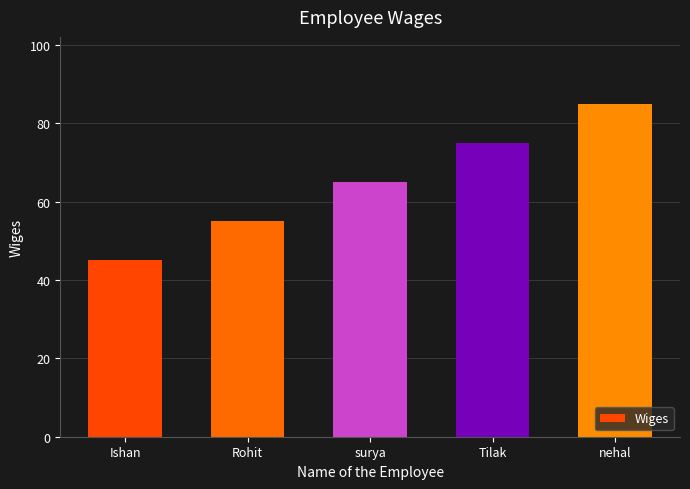

What position from the right is Rohit?

4